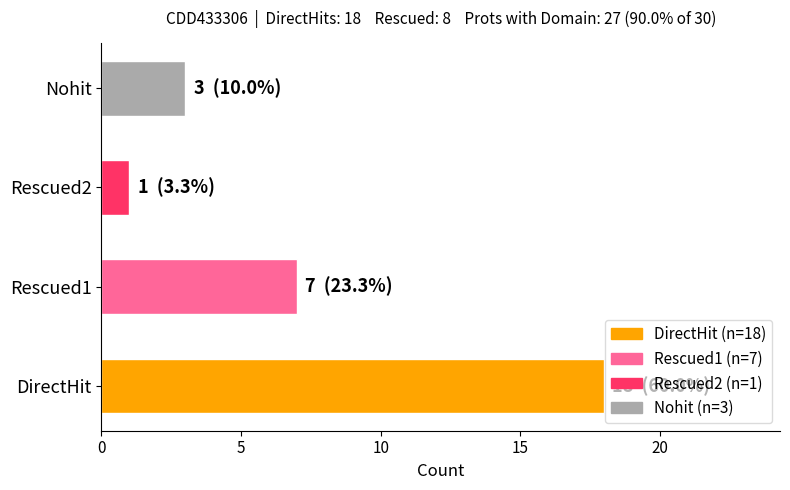

True or false: the data shows 1 at Rescued2.

True